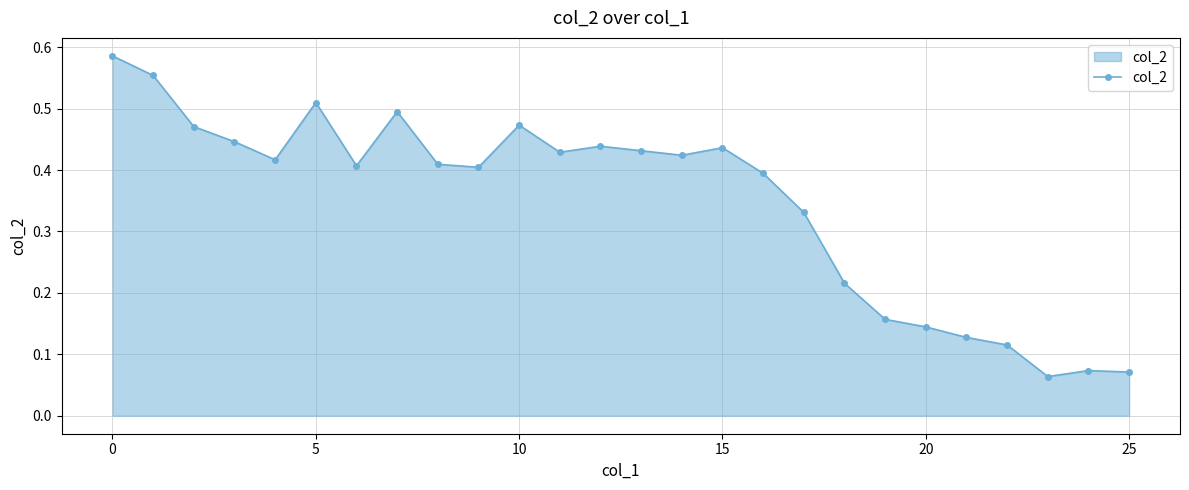

Count the values in the range 0 to 1.

26